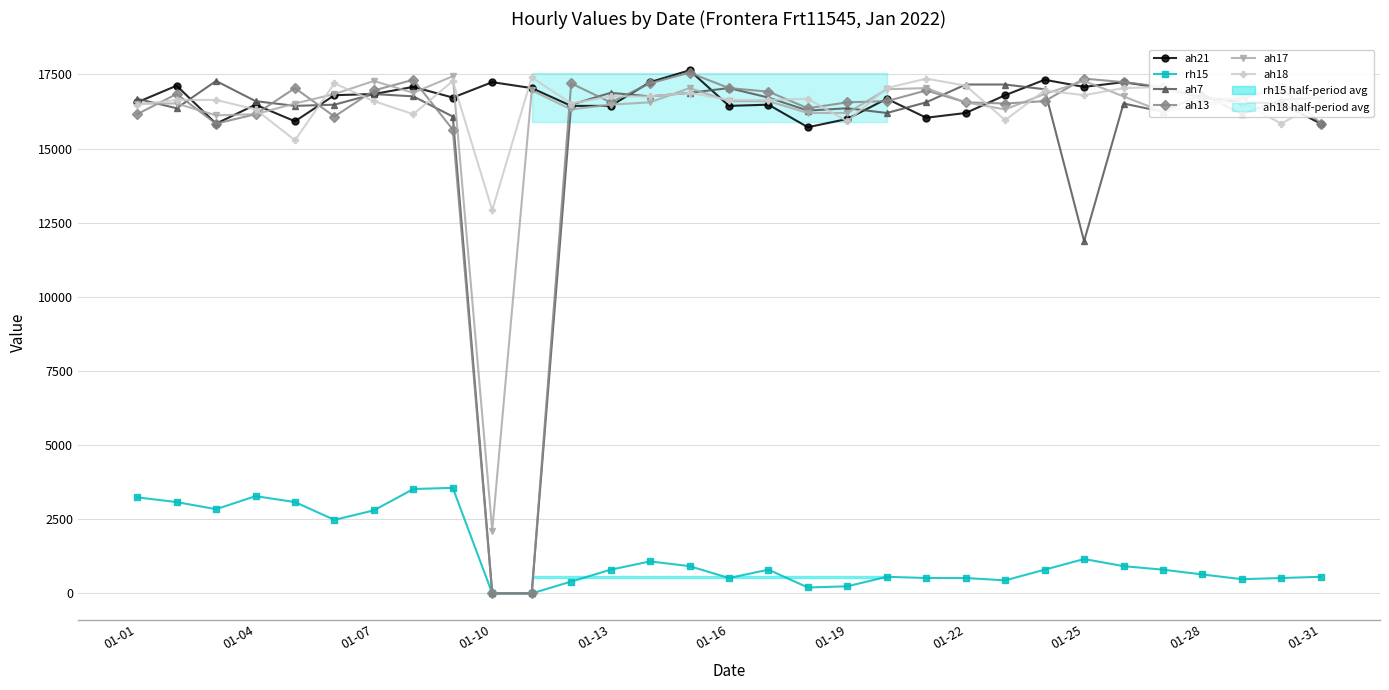

Does the chart have visible grid lines?

Yes